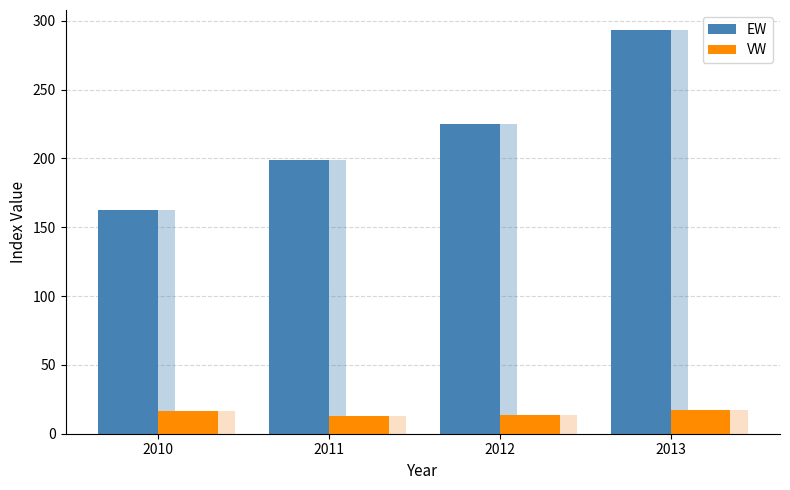

Reading left to right, extract all data points from this chart.

EW: 2010=162.5	2011=198.9	2012=224.8	2013=293.2
VW: 2010=16.2	2011=13.0	2012=13.8	2013=17.2